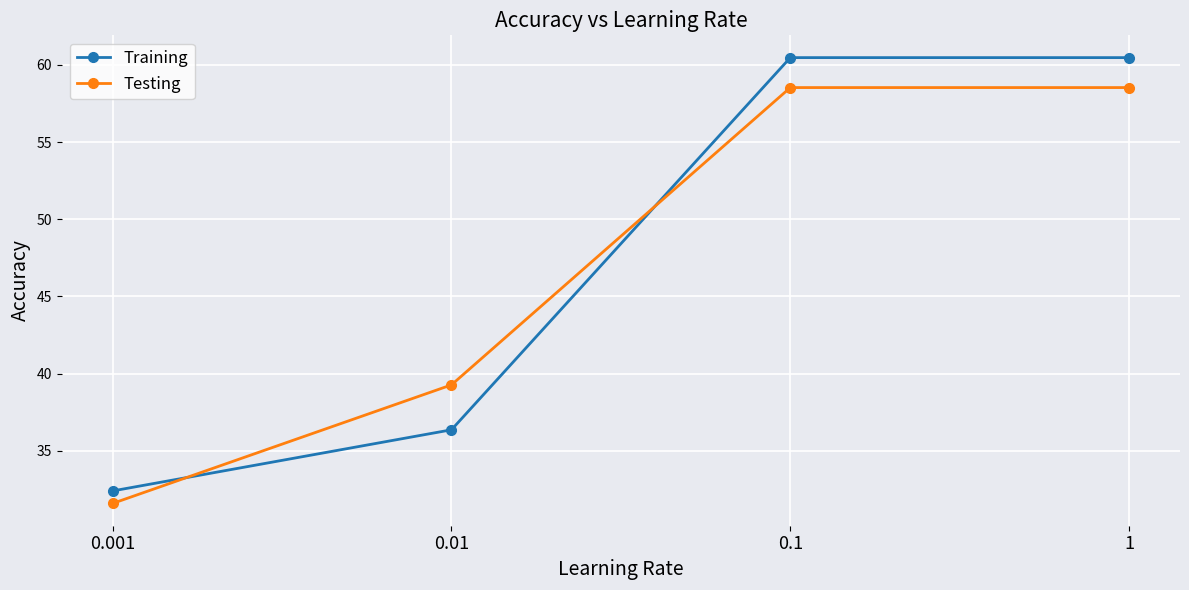

True or false: Training has a value of 32.4 at 0.001.

True